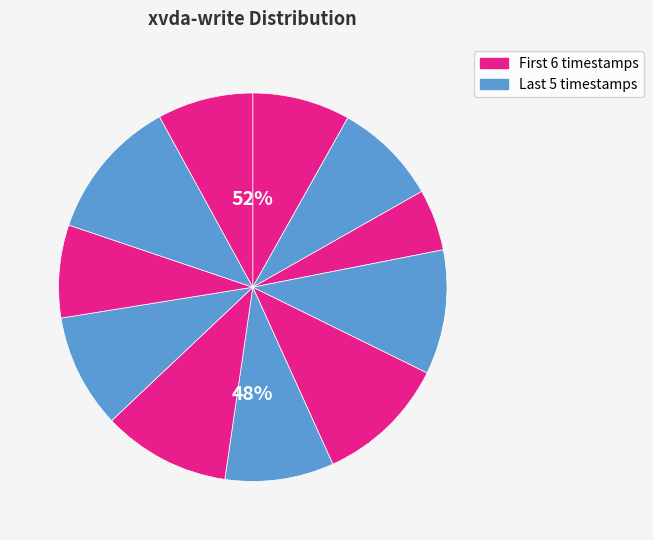

Which slice is the largest?

1505947244000